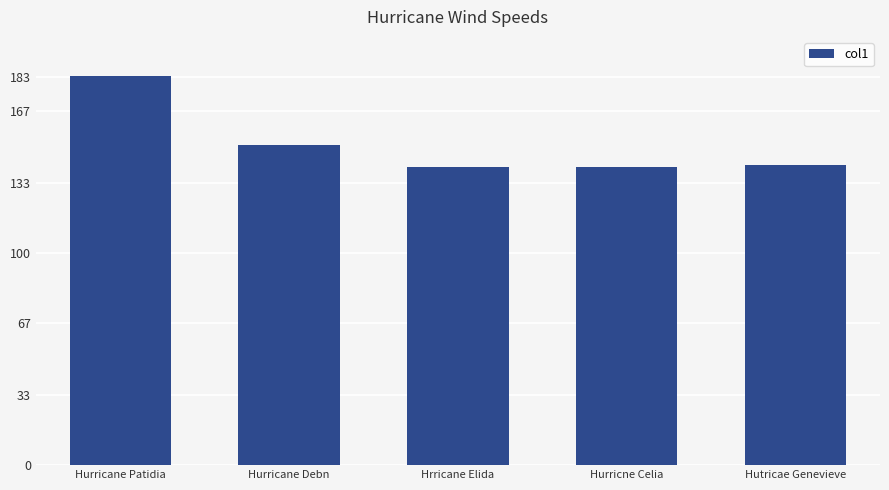

What is the label of the 2nd bar from the right?

Hurricne Celia